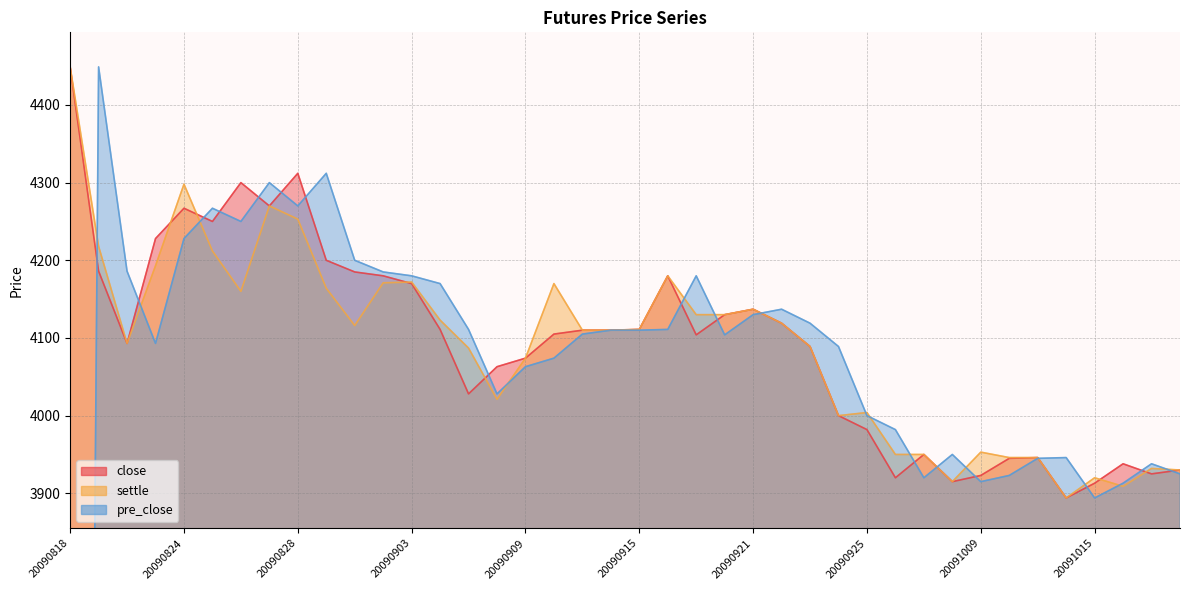

Which has a higher value, 20090921 or 20090827?

20090827